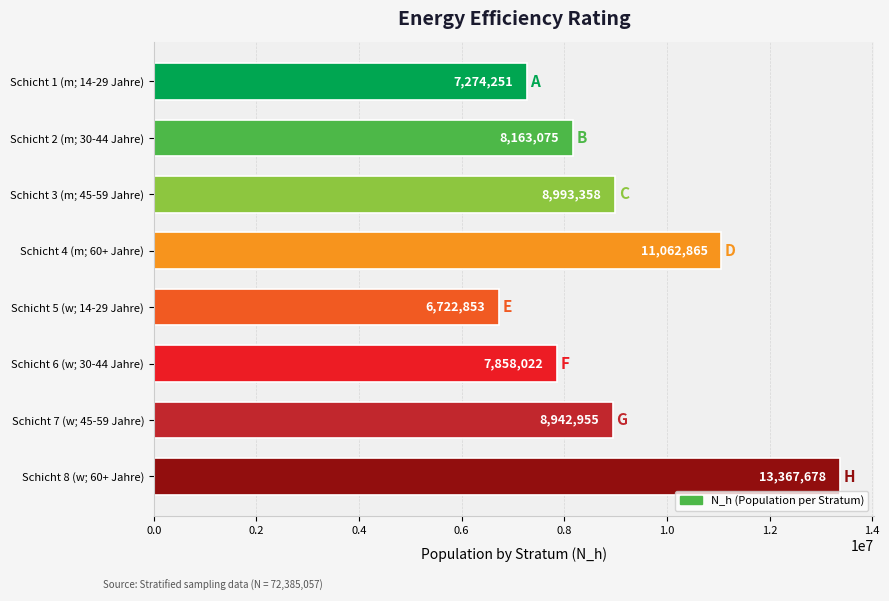

What is the smallest value displayed?

6722853